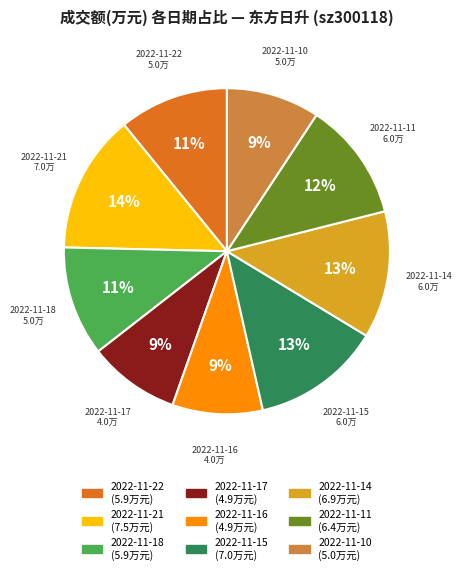

To the nearest percent, what percentage of the pie is 2022-11-10?

9%